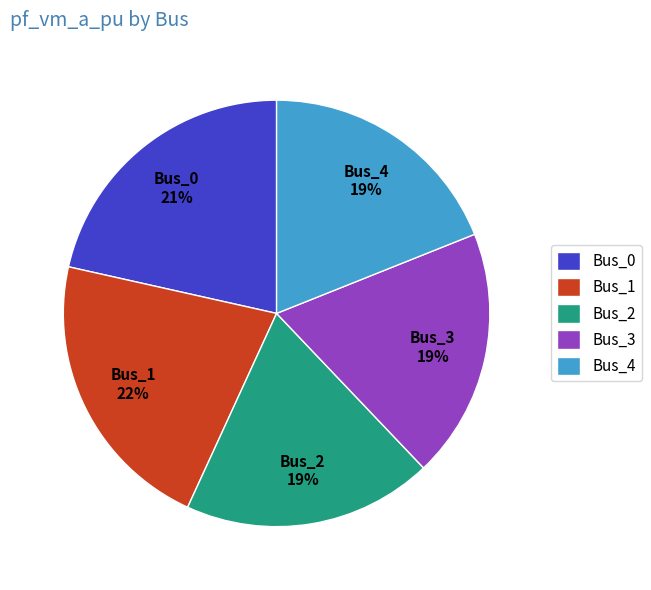

True or false: Bus_2 accounts for 19% of the total.

True